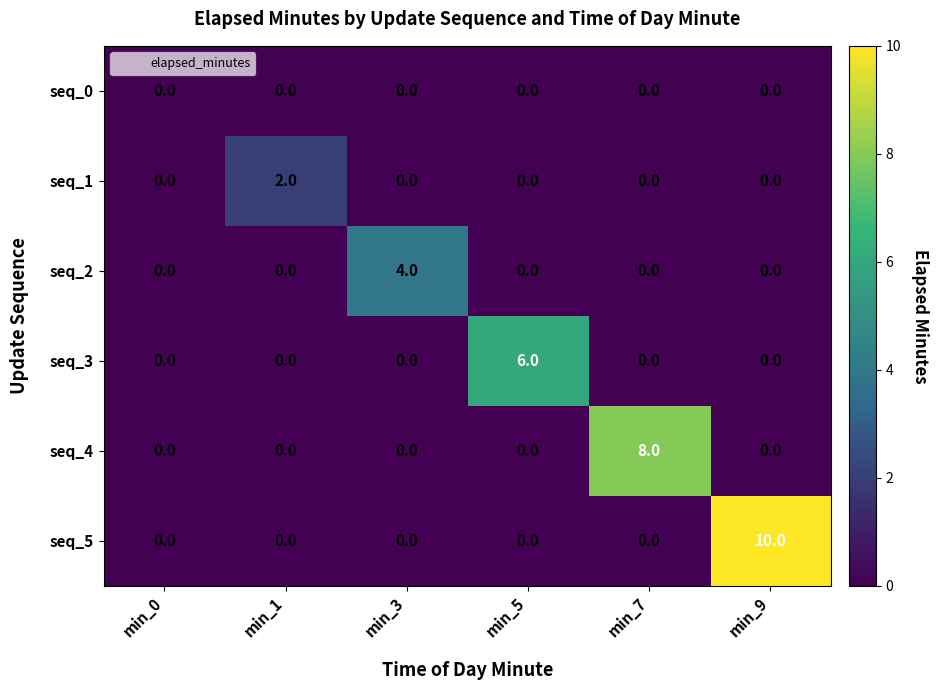

At which category is the sum across all series the highest?

min_9